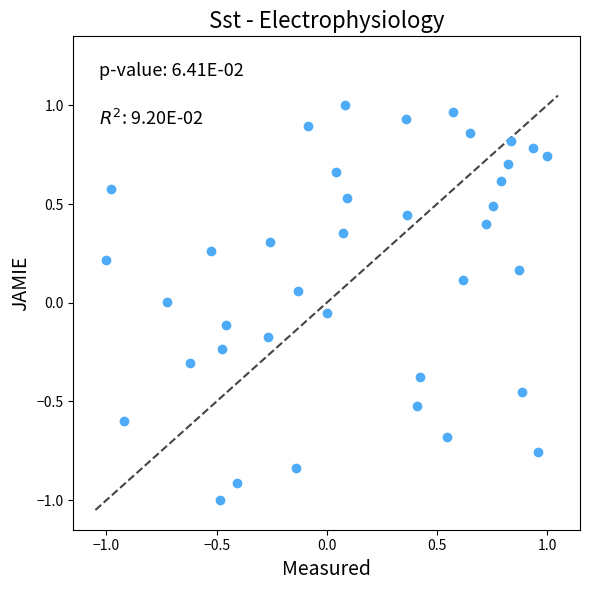

What is the range of Y values (max minus min)?

2.0